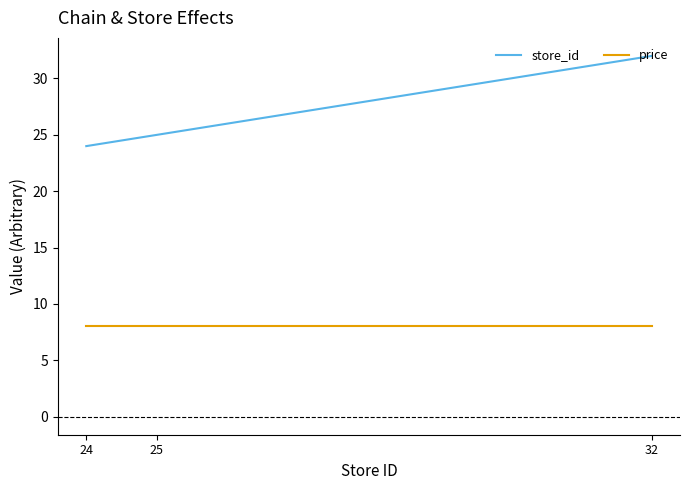

Does the chart have visible grid lines?

No